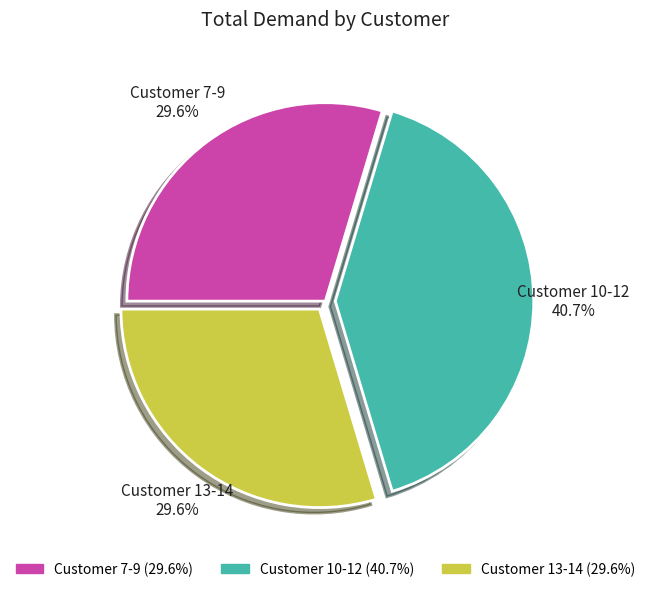

Which slice is the largest?

Customer 10-12